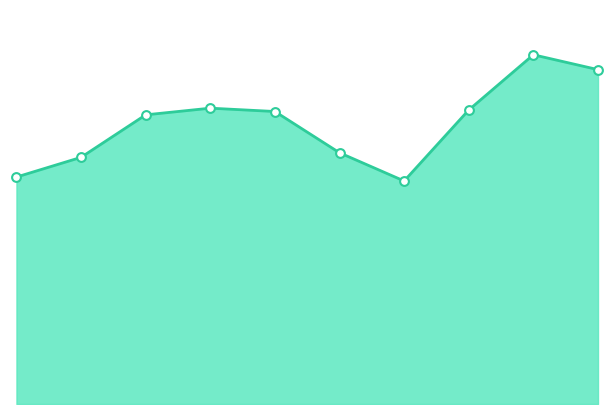

Does the chart have visible grid lines?

No